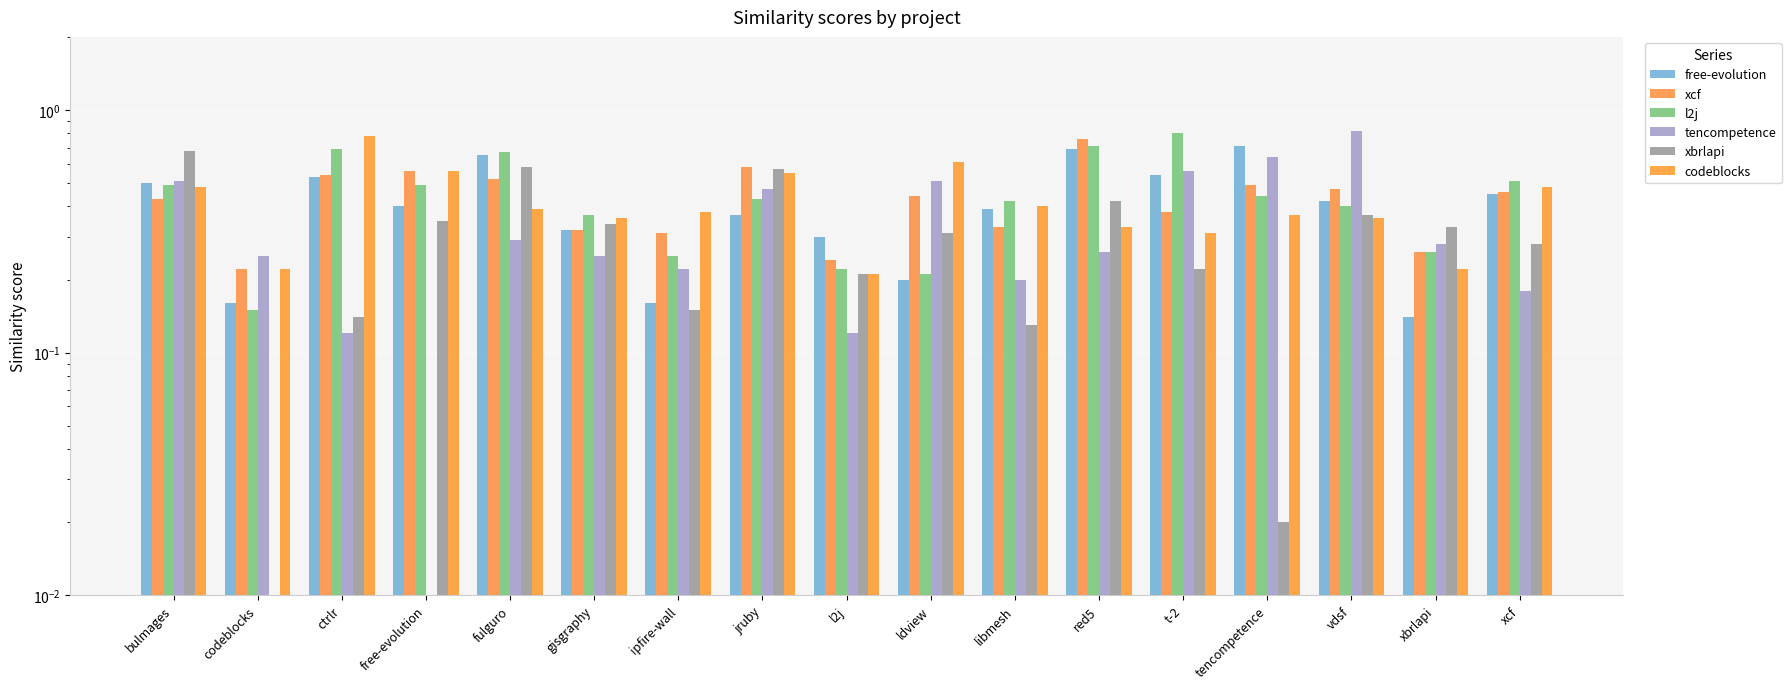

Are the bars horizontal?

No